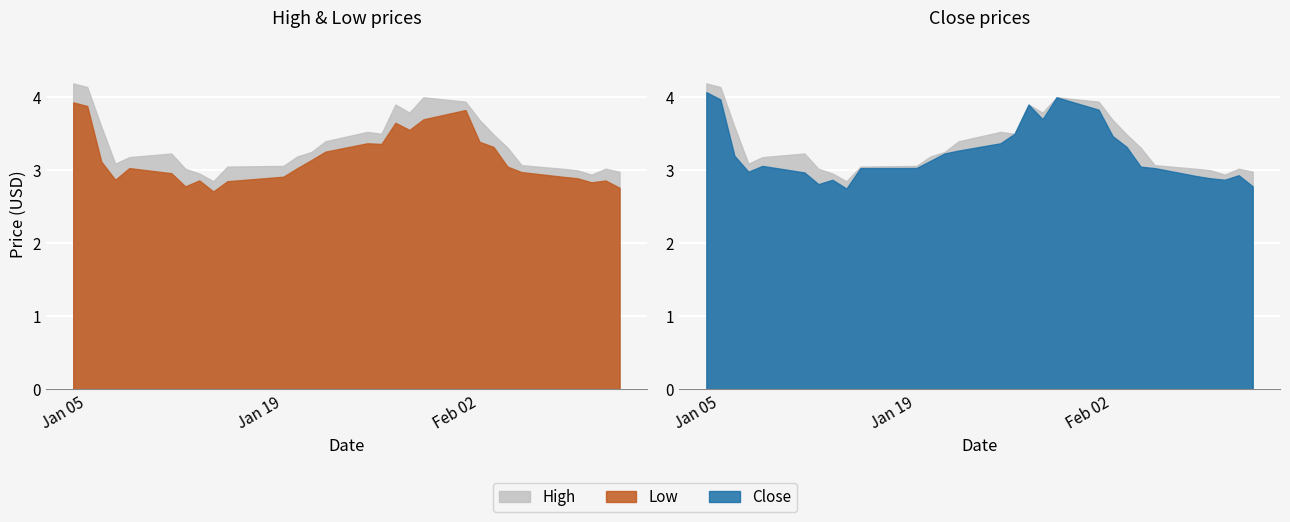

Reading left to right, transcribe all the data shown in this chart.

High: 2021-01-04=4.2	2021-01-05=4.1	2021-01-06=3.6	2021-01-07=3.1	2021-01-08=3.2	2021-01-11=3.2	2021-01-12=3.0	2021-01-13=3.0	2021-01-14=2.8	2021-01-15=3.0	2021-01-19=3.1	2021-01-20=3.2	2021-01-21=3.2	2021-01-22=3.4	2021-01-25=3.5	2021-01-26=3.5	2021-01-27=3.9	2021-01-28=3.8	2021-01-29=4.0	2021-02-01=3.9	2021-02-02=3.7	2021-02-03=3.5	2021-02-04=3.3	2021-02-05=3.1	2021-02-08=3.0	2021-02-09=3.0	2021-02-10=2.9	2021-02-11=3.0	2021-02-12=3.0
Low: 2021-01-04=3.9	2021-01-05=3.9	2021-01-06=3.1	2021-01-07=2.9	2021-01-08=3.0	2021-01-11=3.0	2021-01-12=2.8	2021-01-13=2.9	2021-01-14=2.7	2021-01-15=2.8	2021-01-19=2.9	2021-01-20=3.0	2021-01-21=3.1	2021-01-22=3.3	2021-01-25=3.4	2021-01-26=3.4	2021-01-27=3.7	2021-01-28=3.6	2021-01-29=3.7	2021-02-01=3.8	2021-02-02=3.4	2021-02-03=3.3	2021-02-04=3.0	2021-02-05=3.0	2021-02-08=2.9	2021-02-09=2.9	2021-02-10=2.8	2021-02-11=2.9	2021-02-12=2.8
Close: 2021-01-04=4.1	2021-01-05=4.0	2021-01-06=3.2	2021-01-07=3.0	2021-01-08=3.1	2021-01-11=3.0	2021-01-12=2.8	2021-01-13=2.9	2021-01-14=2.8	2021-01-15=3.0	2021-01-19=3.0	2021-01-20=3.1	2021-01-21=3.2	2021-01-22=3.3	2021-01-25=3.4	2021-01-26=3.5	2021-01-27=3.9	2021-01-28=3.7	2021-01-29=4.0	2021-02-01=3.8	2021-02-02=3.5	2021-02-03=3.3	2021-02-04=3.0	2021-02-05=3.0	2021-02-08=2.9	2021-02-09=2.9	2021-02-10=2.9	2021-02-11=2.9	2021-02-12=2.8